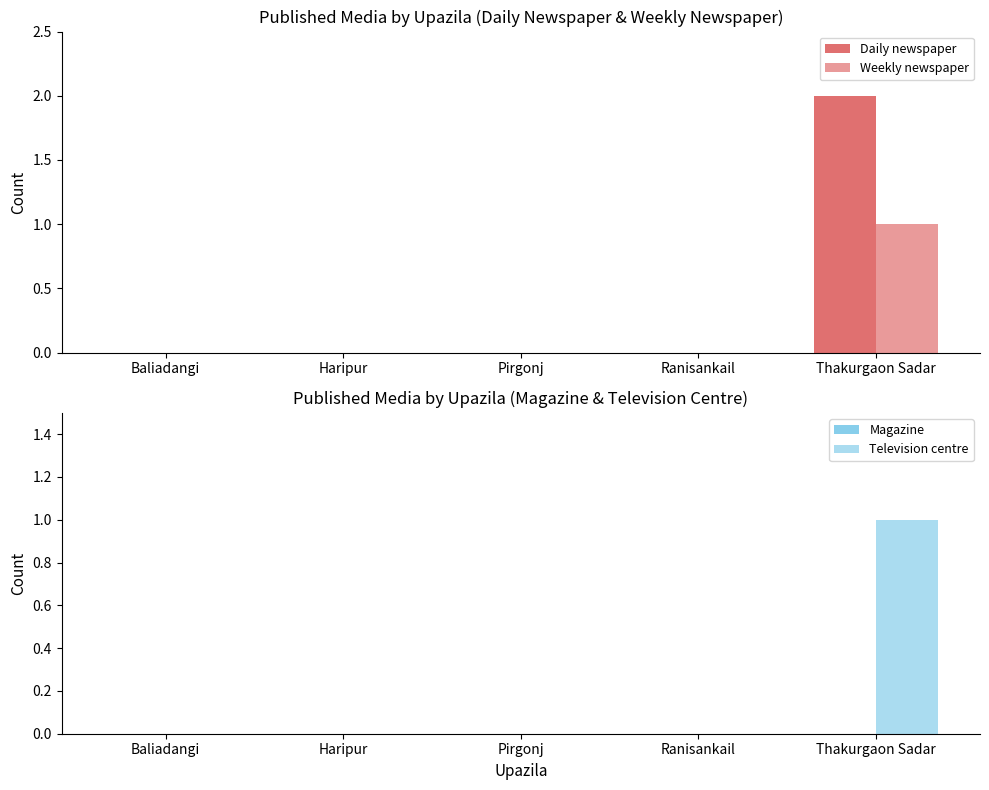

True or false: Television centre has a value of 0 at Thakurgaon Sadar.

False